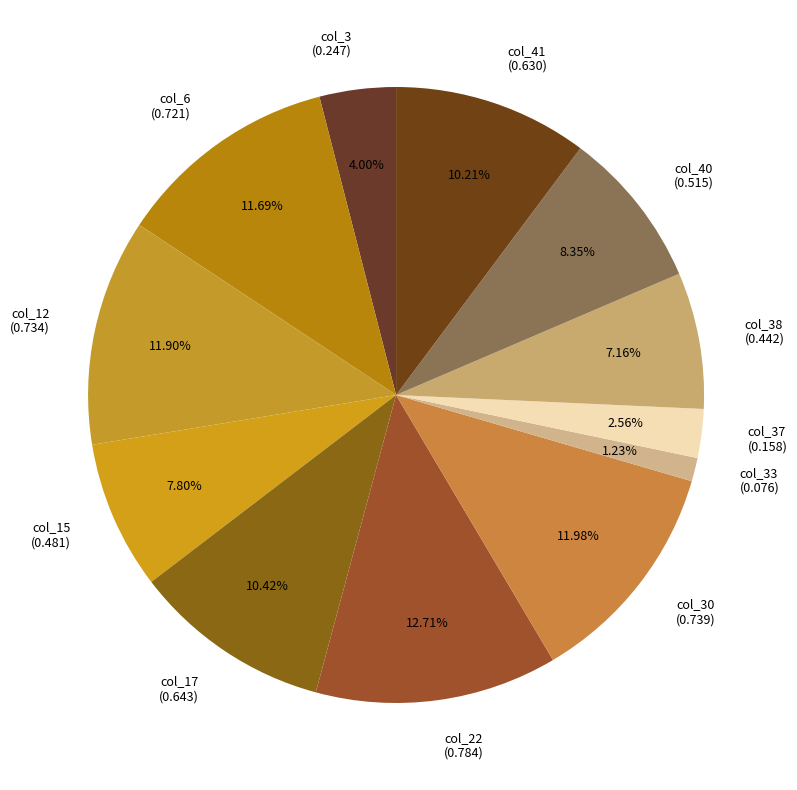

Between col_40 (0.515) and col_38 (0.442), which is larger?

col_40 (0.515)